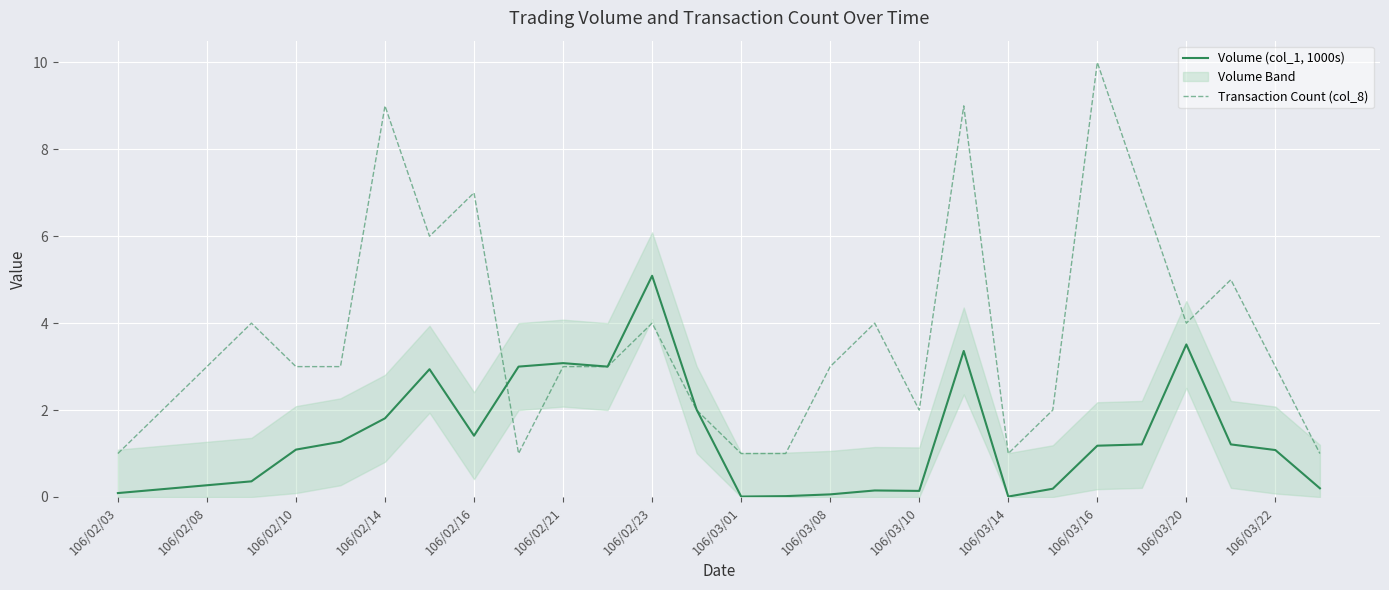

How many values in the Volume (col_1, 1000s) series are below 1?

12